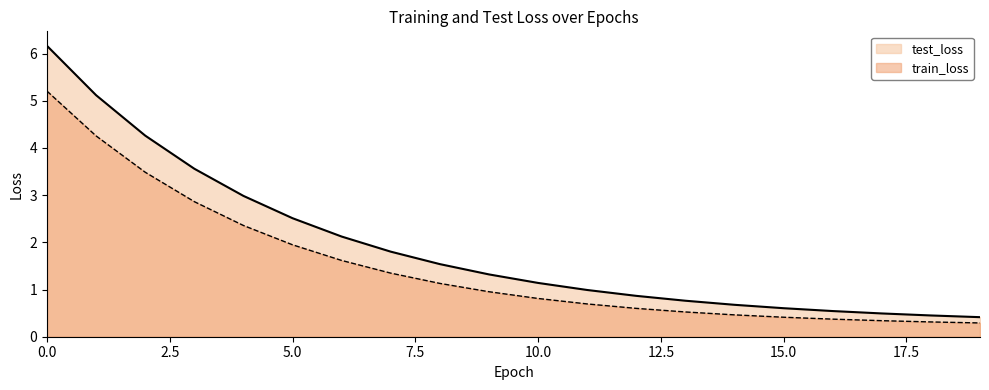

Rank the series by their average value, from lowest to highest.

train_loss, test_loss